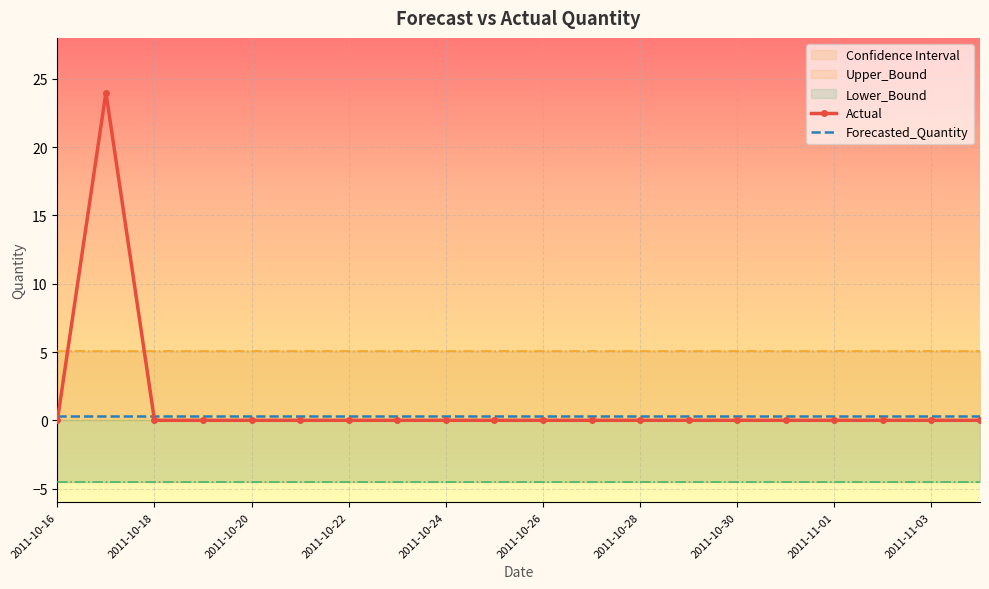

The value of Actual at 2011-10-18 is 0.0. True or false?

True